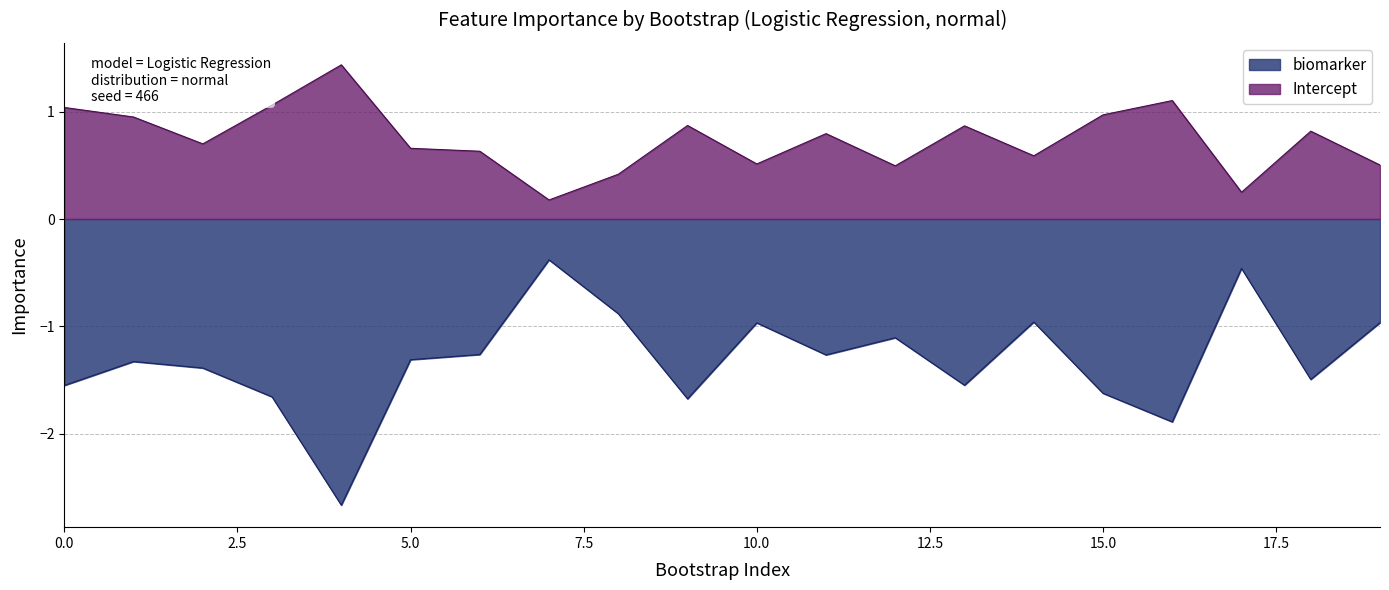

Does the chart display data point markers on the line(s)?

No